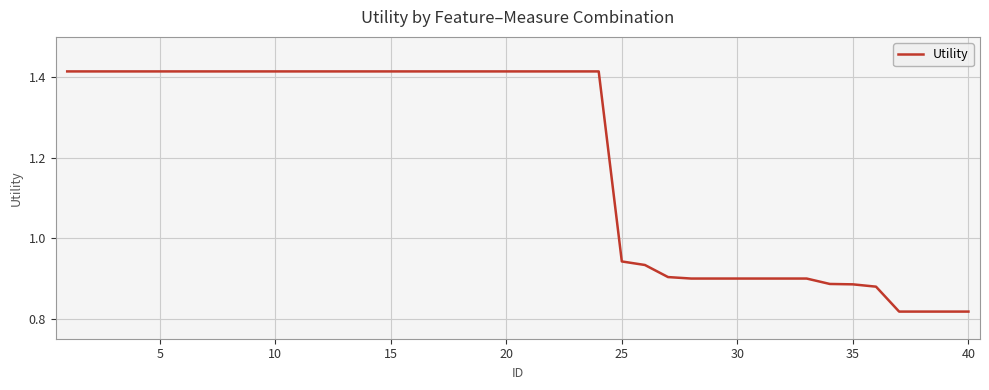

How many lines are shown in the chart?

1